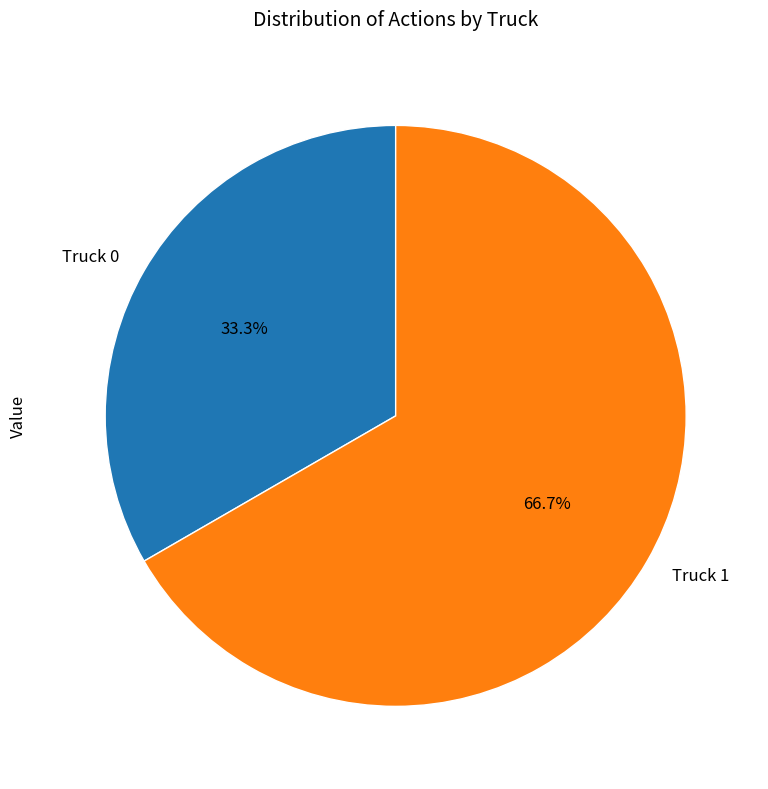

Is there any slice that represents more than half of the pie?

Yes